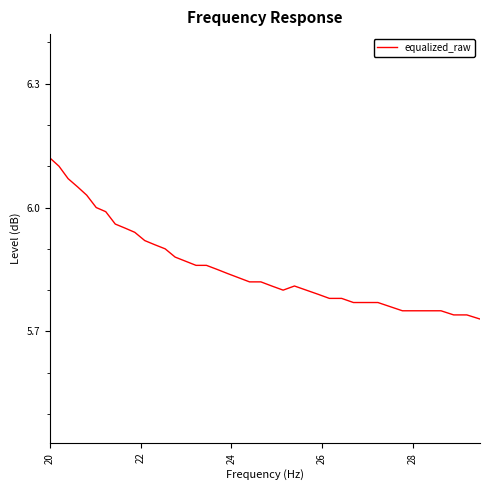

What is the difference between the maximum and minimum values?

0.4